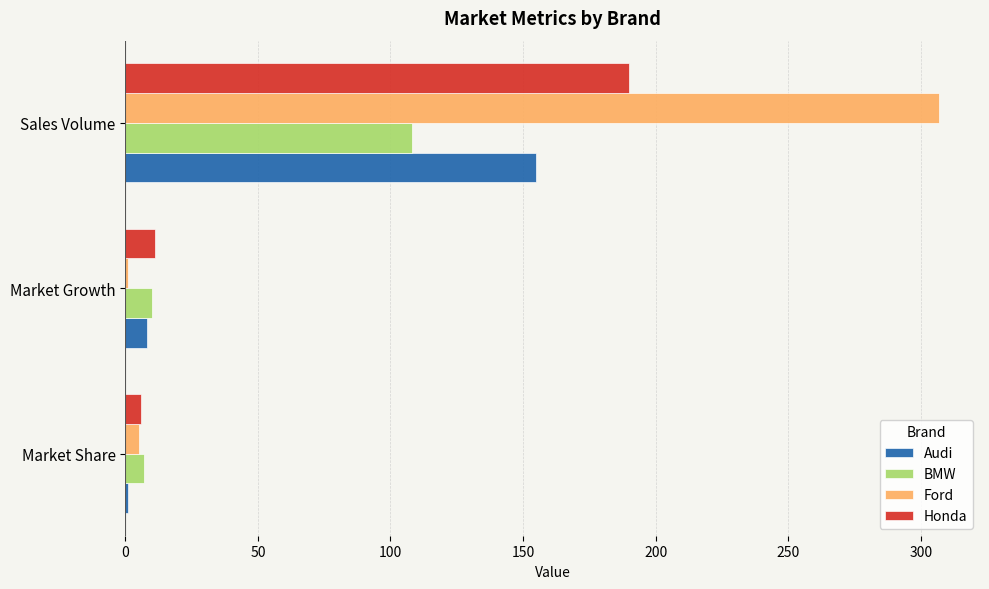

Is it true that Audi equals 155 at Sales Volume?

True